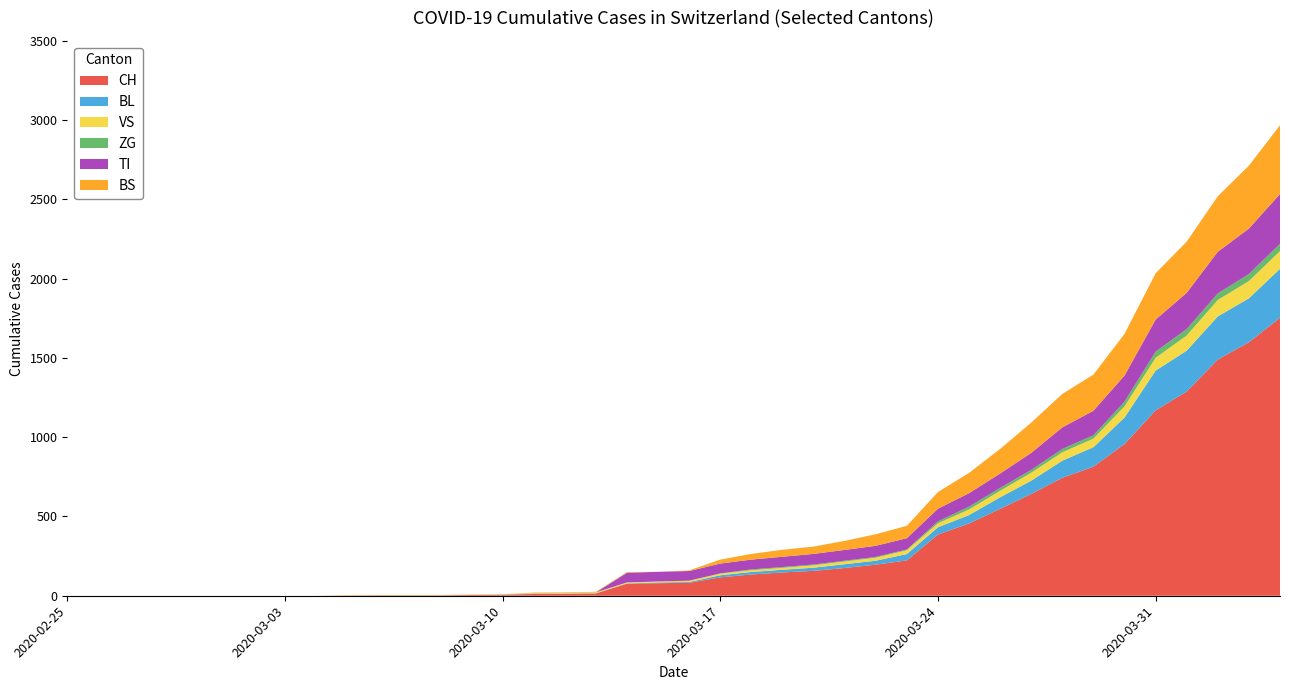

What is the highest value of the CH series?

1753